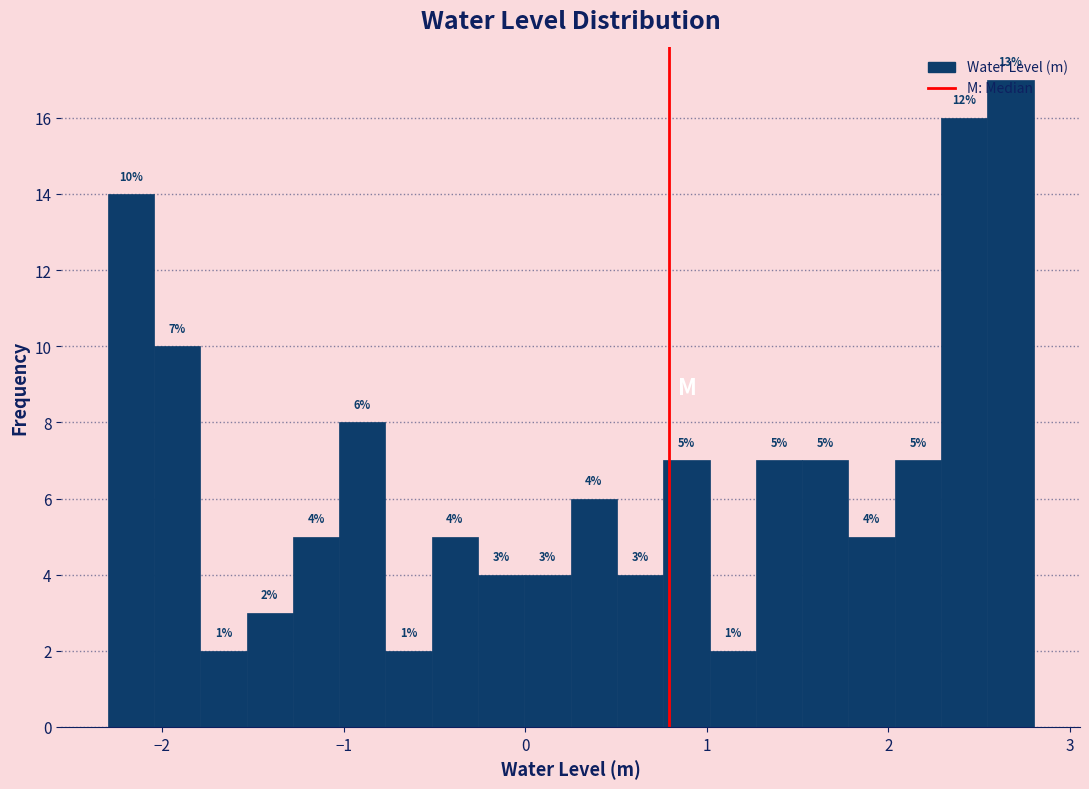

Read against the x-axis, roughly where is the centre of the tallest bar?

2.7